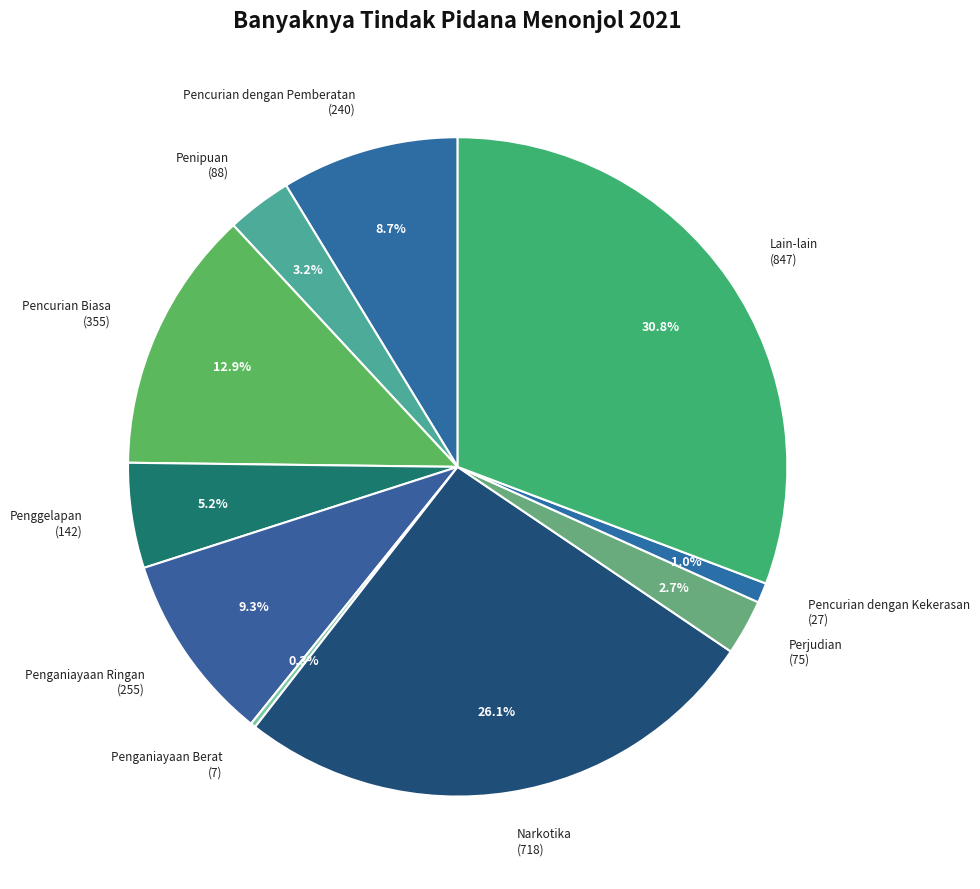

Which has a higher value, Perjudian or Lain-lain?

Lain-lain